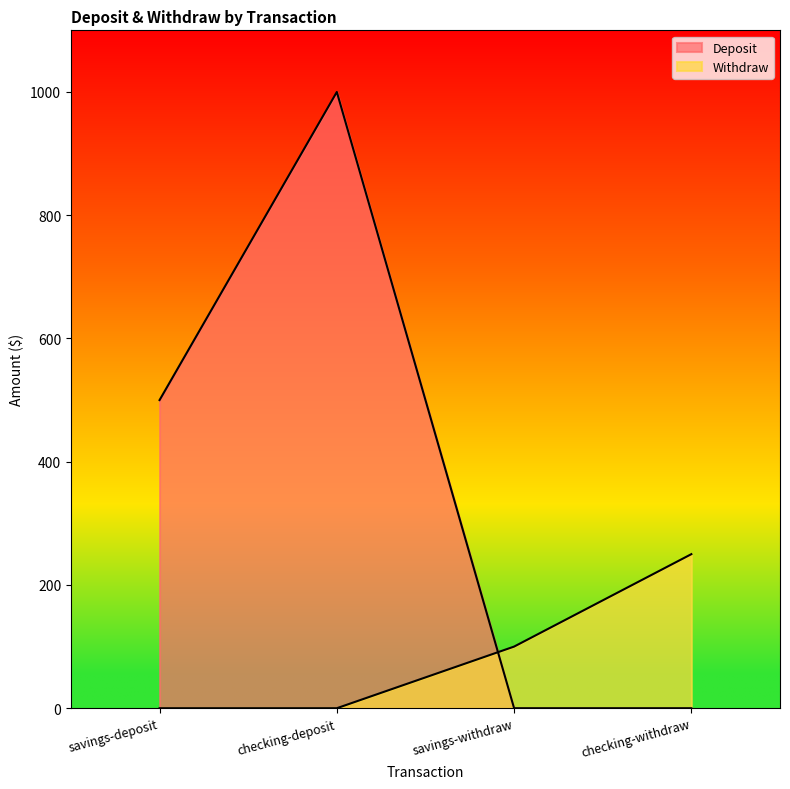

What is the label of the 4th point from the left?

checking-withdraw